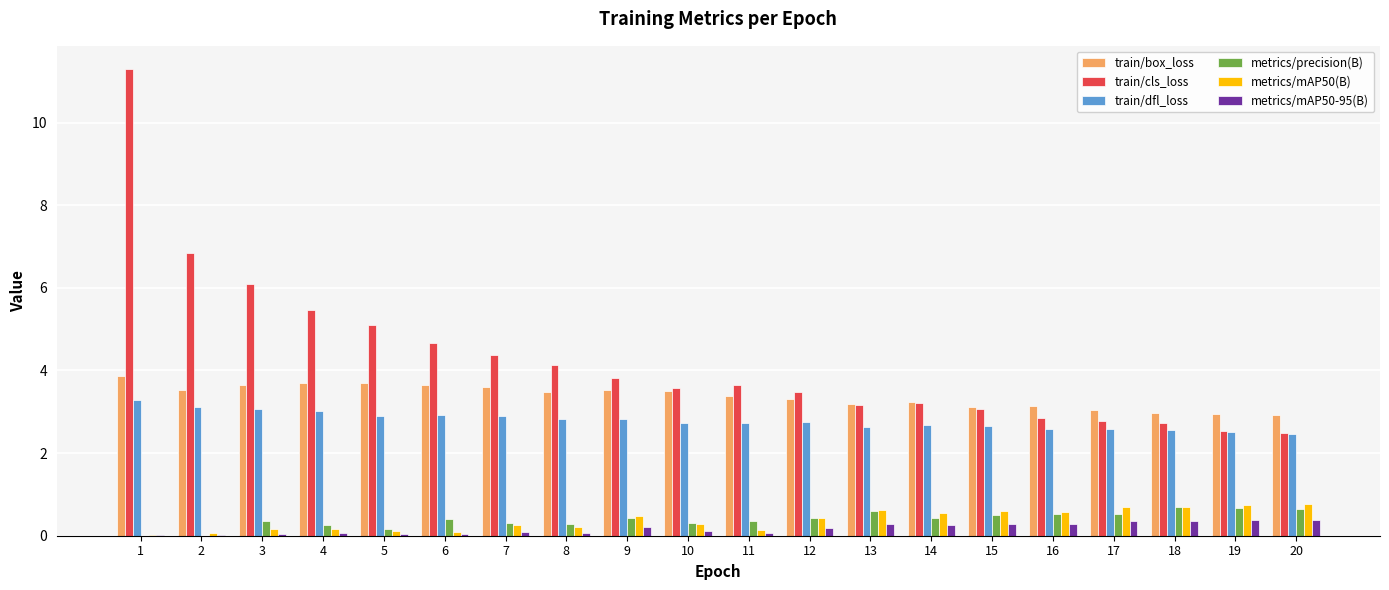

What is the difference between the train/cls_loss values at 13 and 19?

0.6